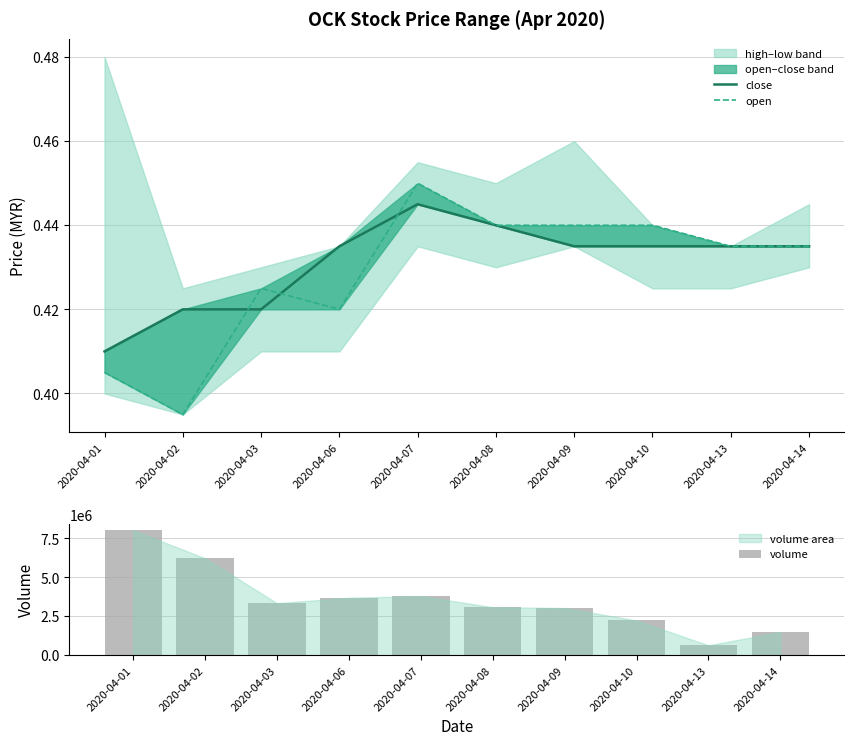

What is the value of the close bar at the 10th from the left?

0.4